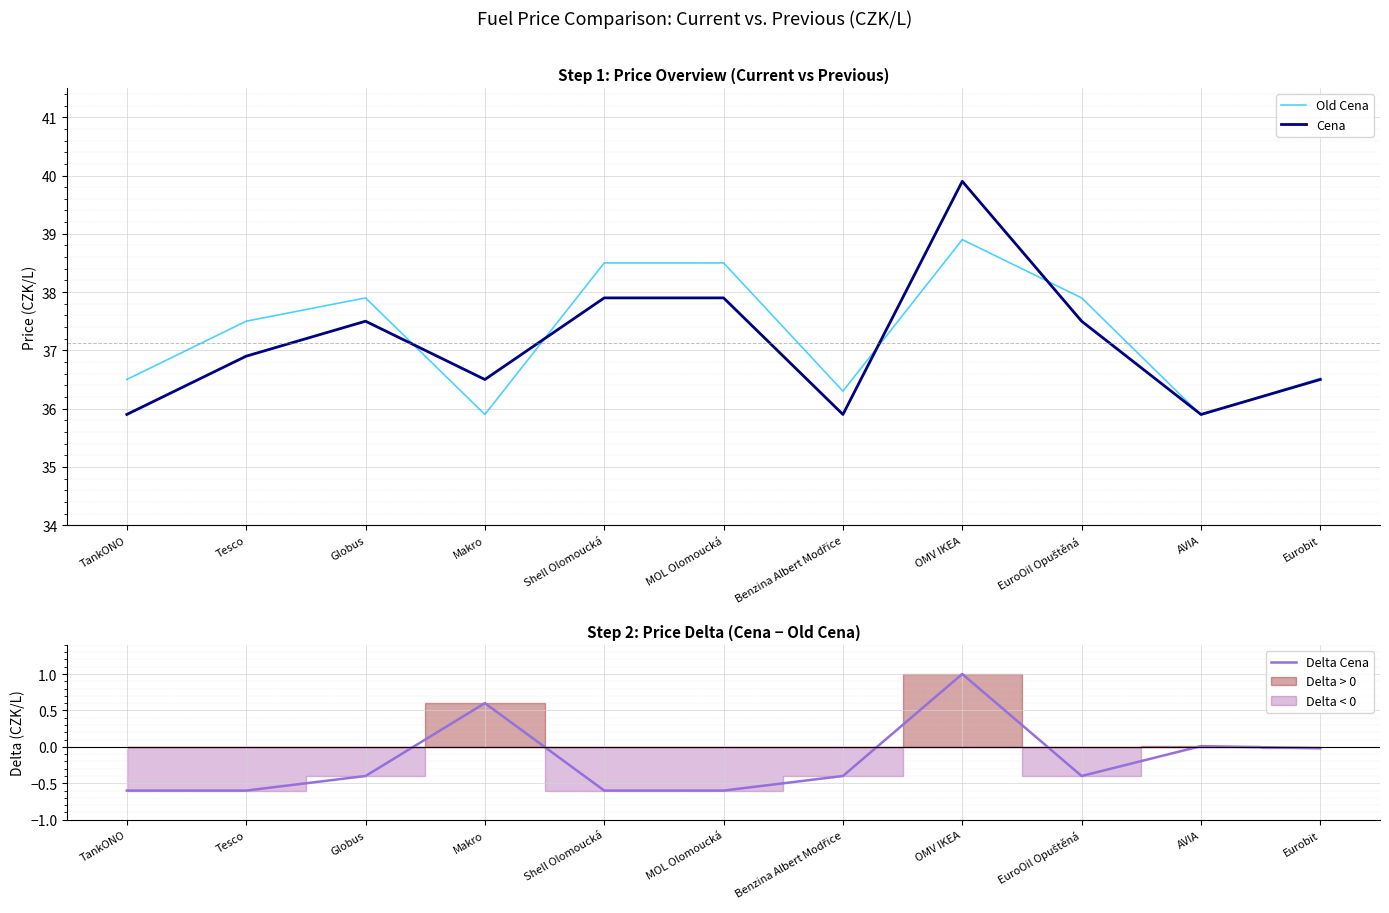

What are all the series names shown in the legend?

Old Cena, Cena, Delta Cena